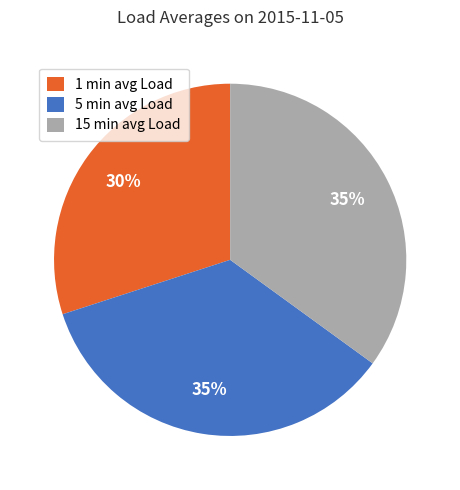

Does any single category account for the majority?

No